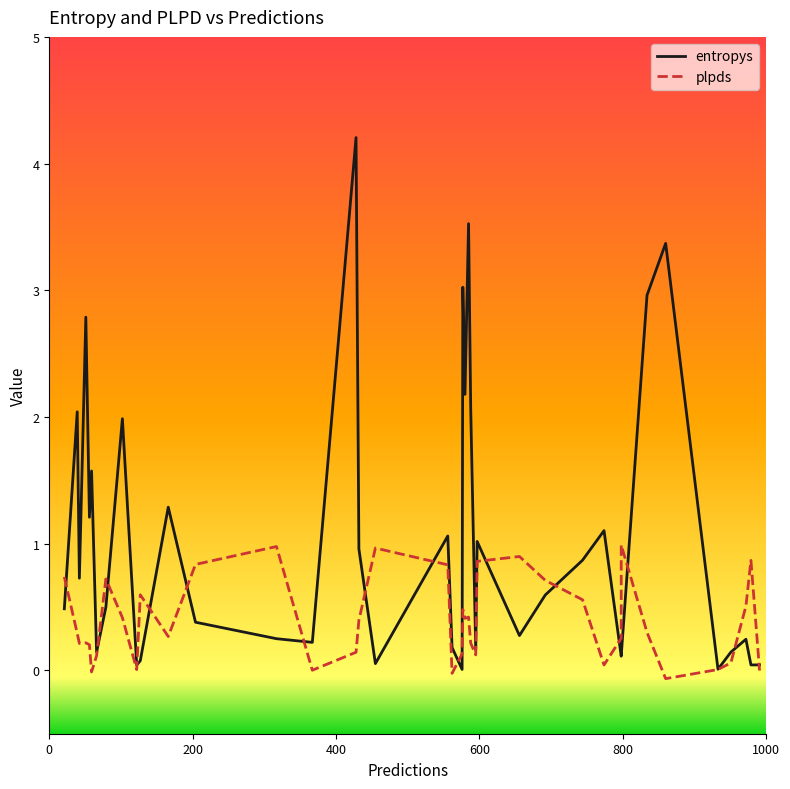

Which series has the largest total across all categories?

entropys